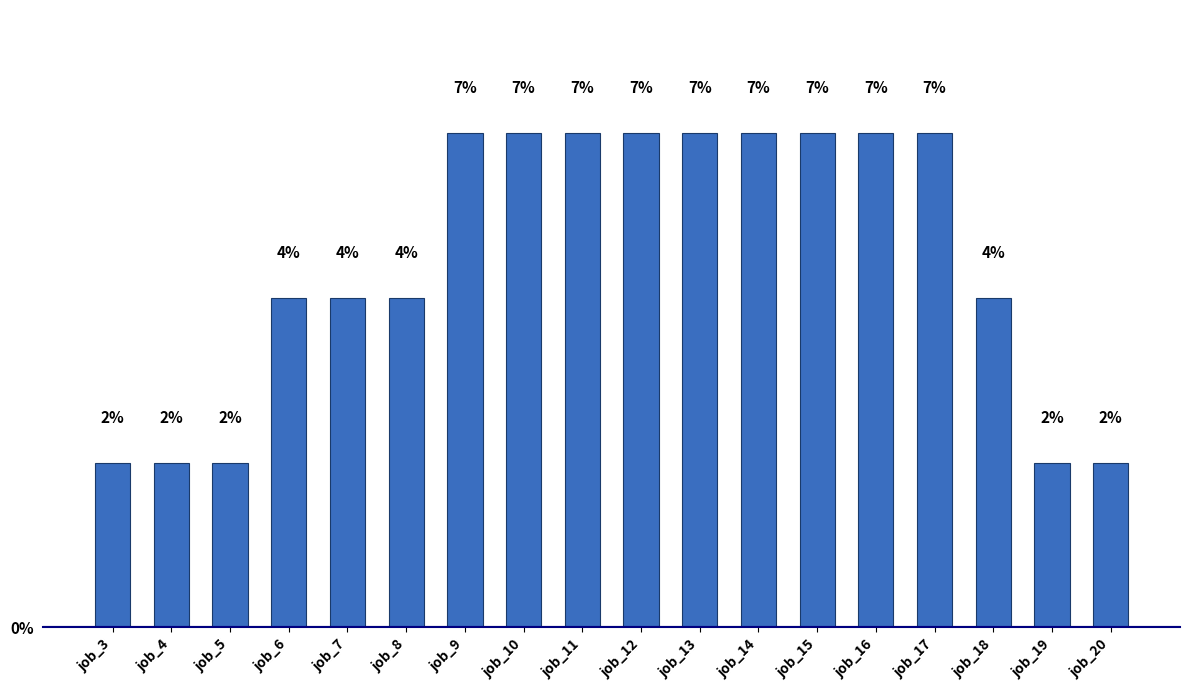

Which has a higher value, job_5 or job_11?

job_11